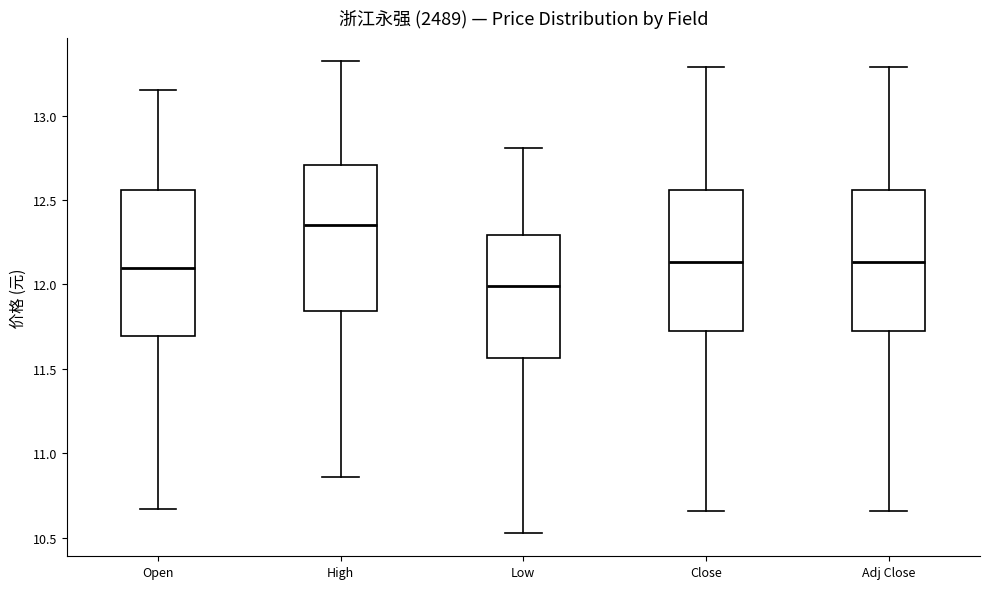

Where is the lower edge of the box for High on the y-axis? The values are not printed on the chart, so give them approximately, as read against the axis.

11.85